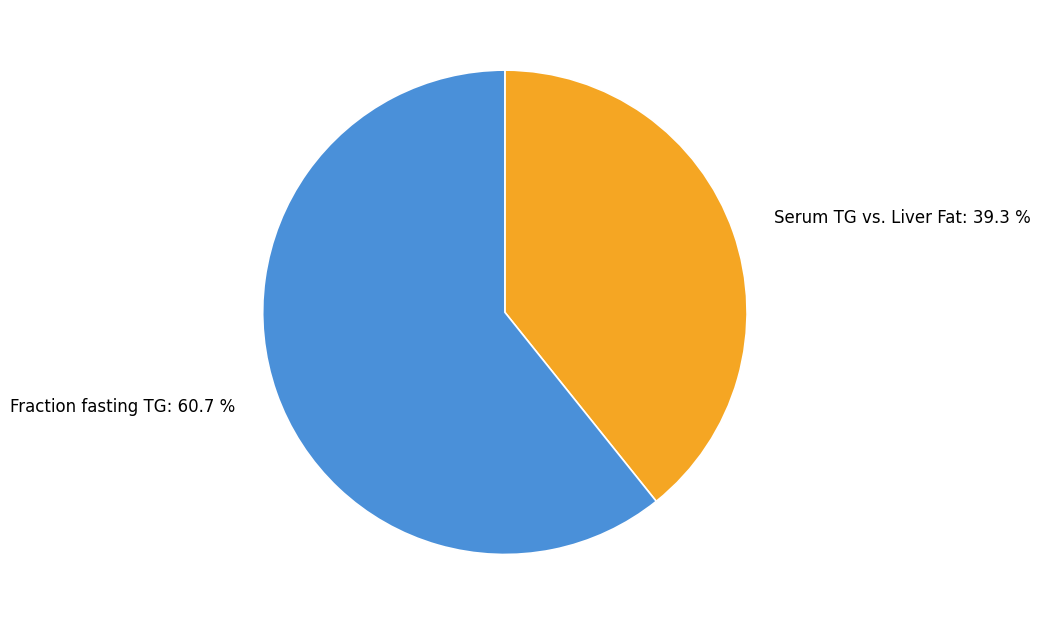

Which slice is the largest?

Fraction fasting TG